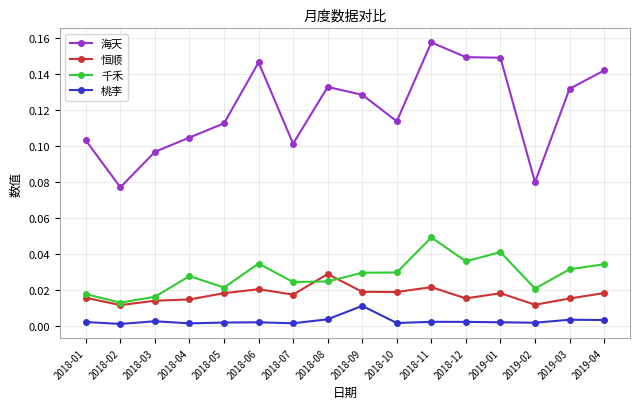

Which series has the largest total across all categories?

海天